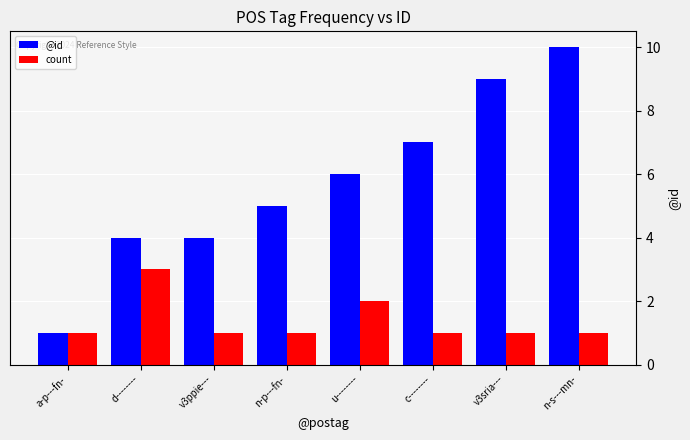

What value does the count series have at n-s---mn-?

1